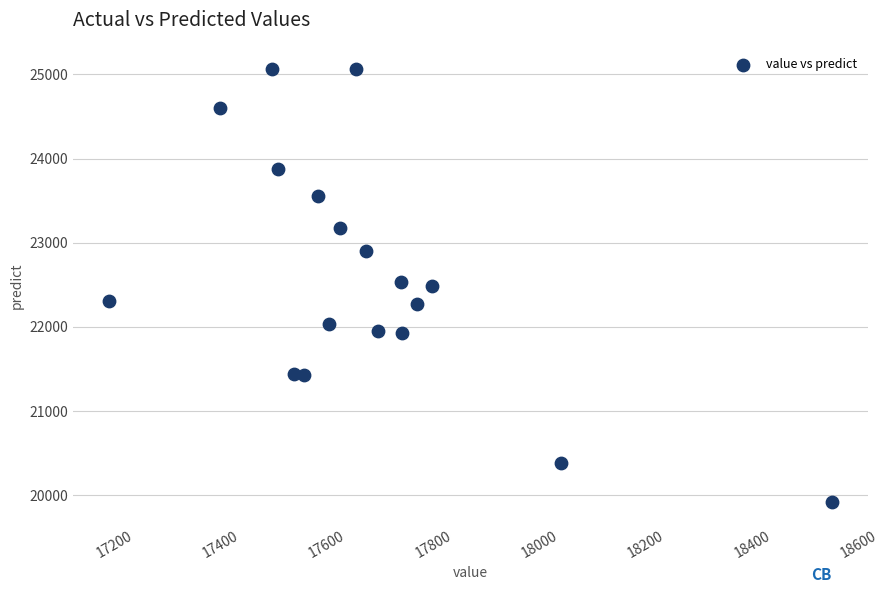

What is the range of Y values (max minus min)?

5152.4